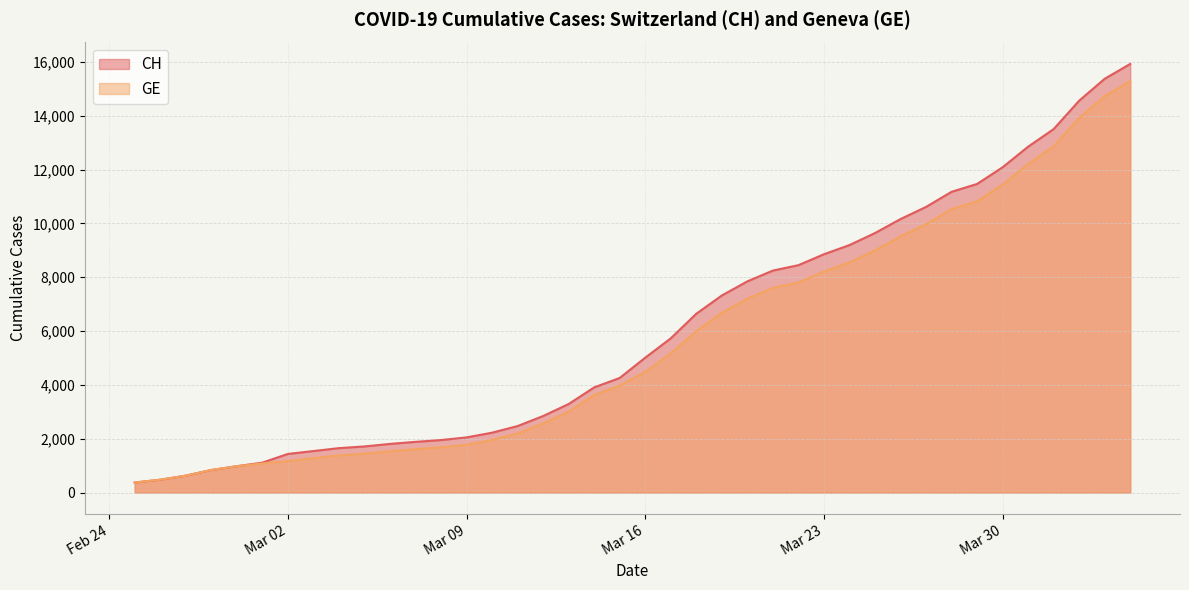

Rank the series at Mar 02 from lowest to highest value.

GE, CH